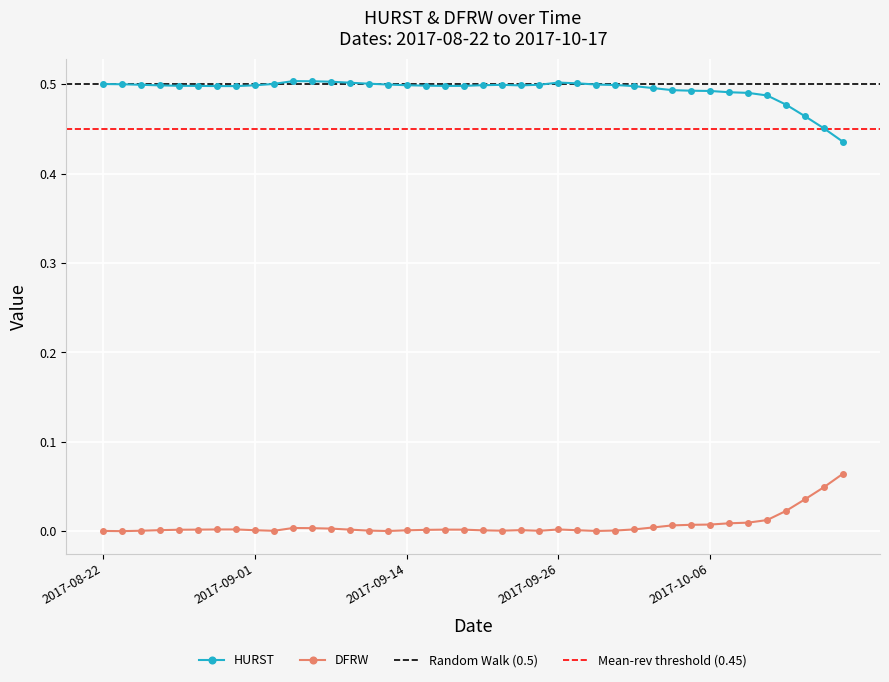

What is the sum of all HURST values?

19.8